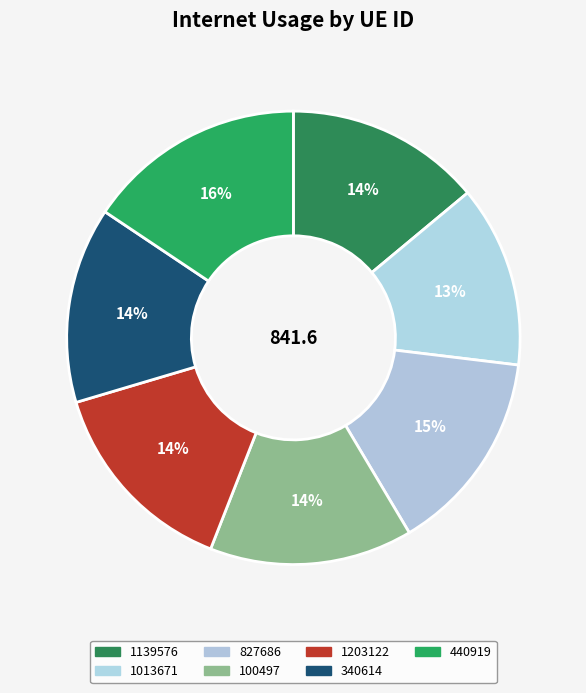

Is it true that 440919 is 16% of the pie?

True